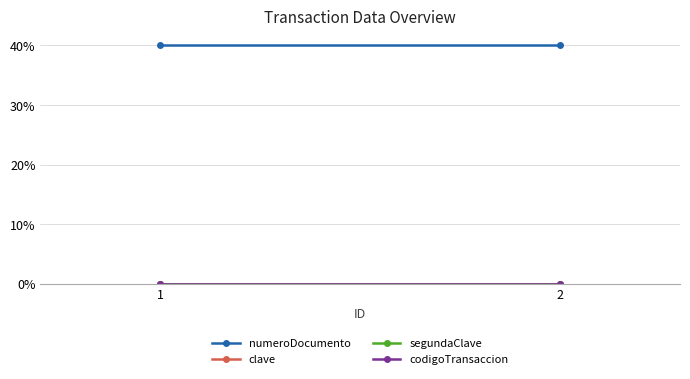

The value of segundaClave at 1 is 0.0. True or false?

True